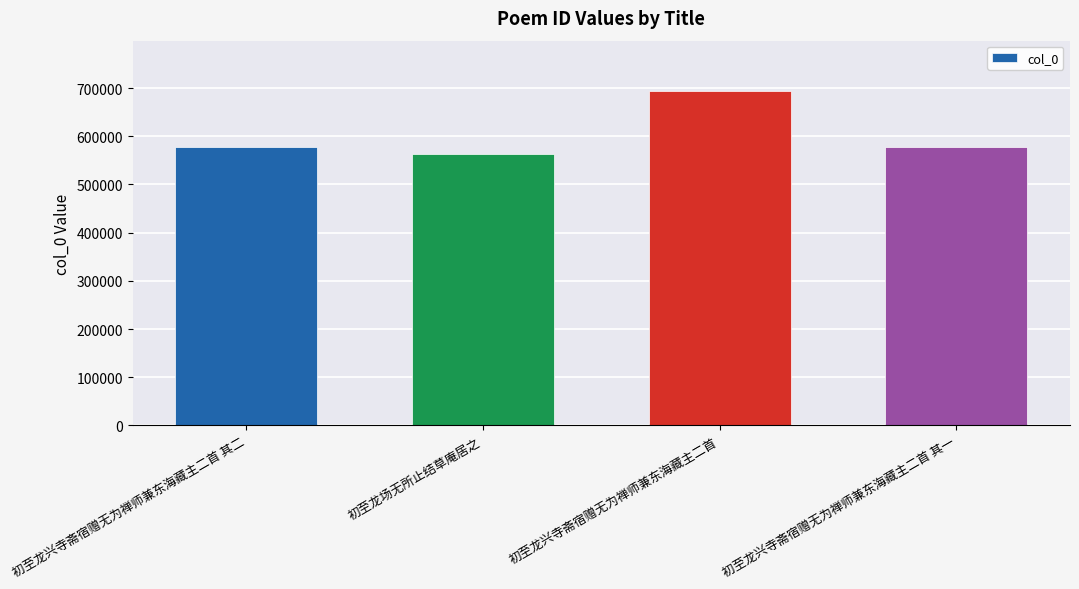

What is the maximum value shown in the chart?

694135